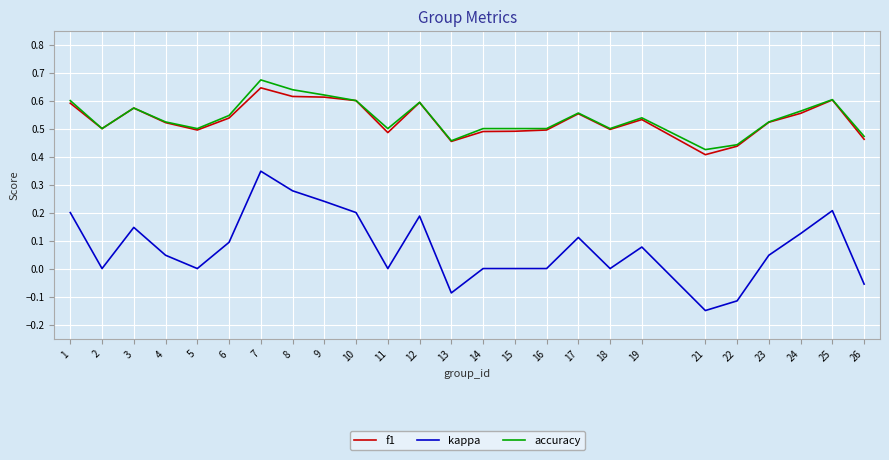

Which label corresponds to the largest value in the chart?

7